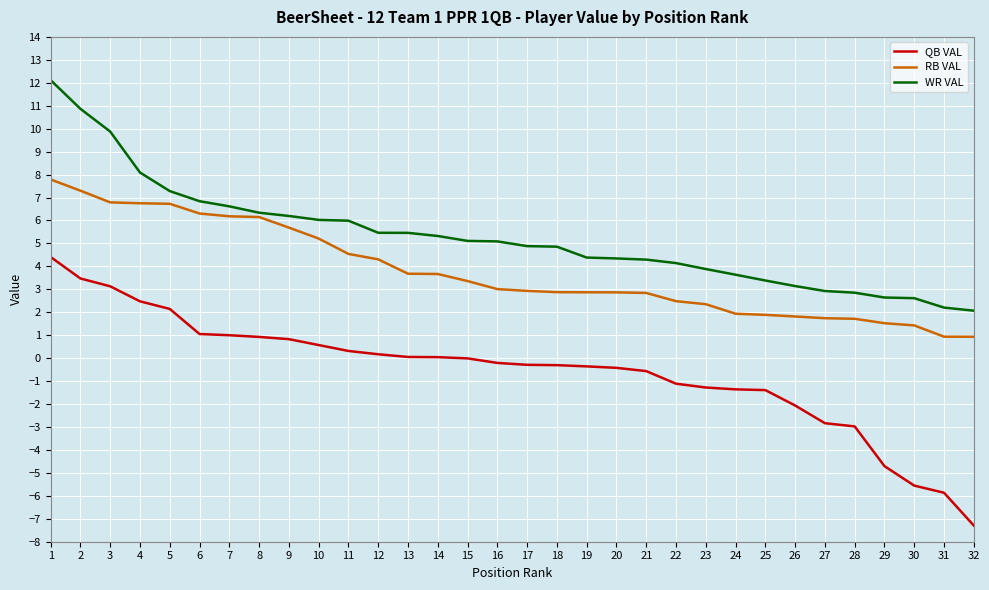

True or false: WR VAL has a value of 6.6 at 7.

True